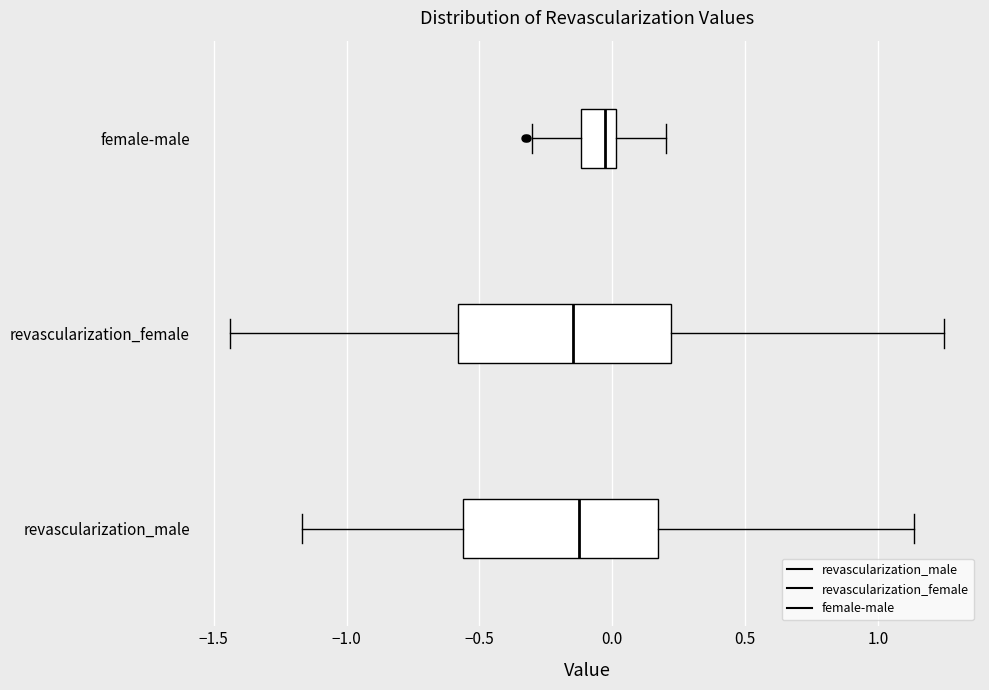

Reading bottom to top, transcribe this box plot: for each box, give where its median line is, the range the box spans, and where its two whiskers end, as read against the x-axis. The values are not printed on the chart, so give them approximately, as read against the axis.

revascularization_male: median -0.15, box -0.55 to 0.15, whiskers -1.15 to 1.15
revascularization_female: median -0.15, box -0.60 to 0.20, whiskers -1.45 to 1.25
female-male: median -0.05, box -0.10 to 0.00, whiskers -0.30 to 0.20